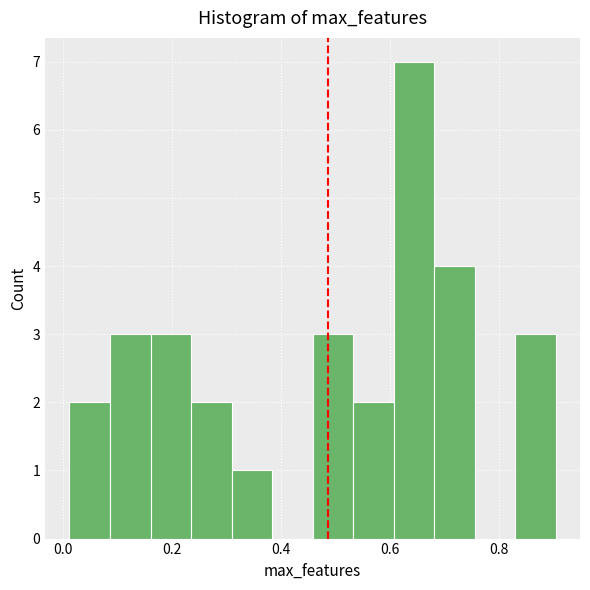

Read against the x-axis, roughly where is the centre of the tallest bar?

0.64